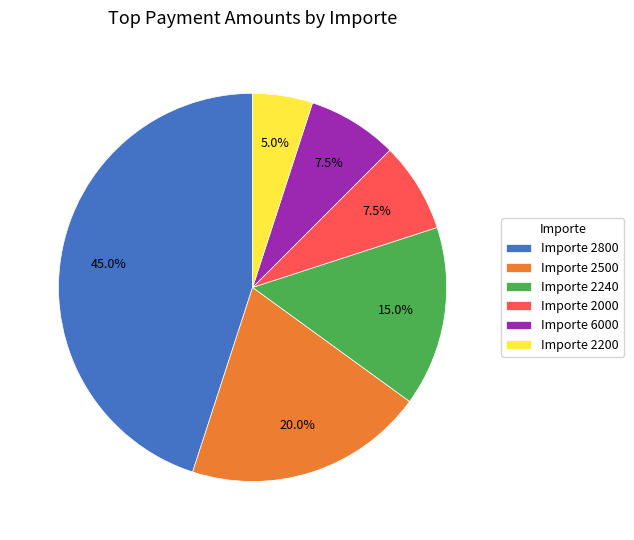

Which category has the biggest portion of the pie?

Importe 2800